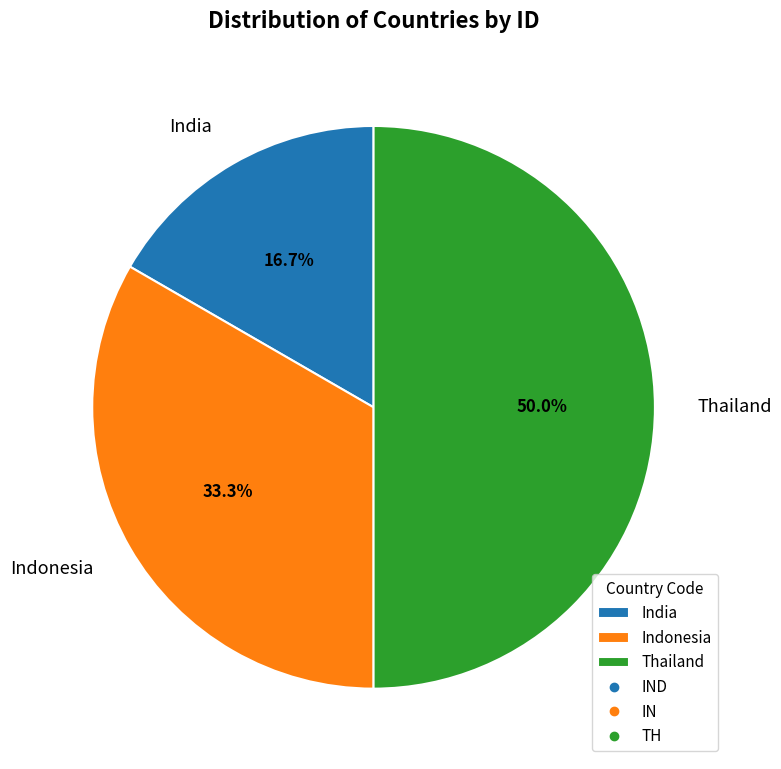

Does Indonesia represent more than half of the total?

No